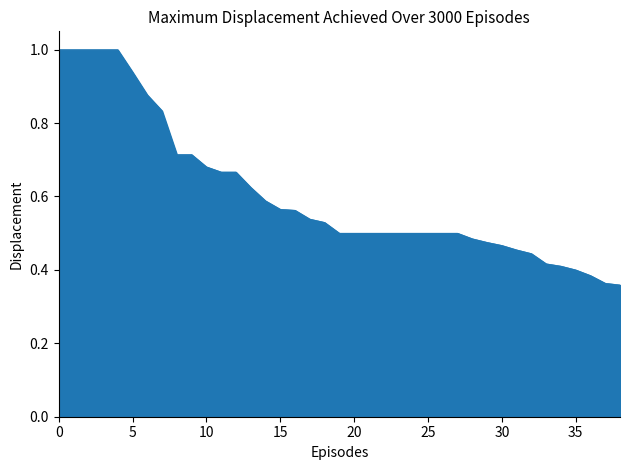

How many categories are shown in the chart?

39